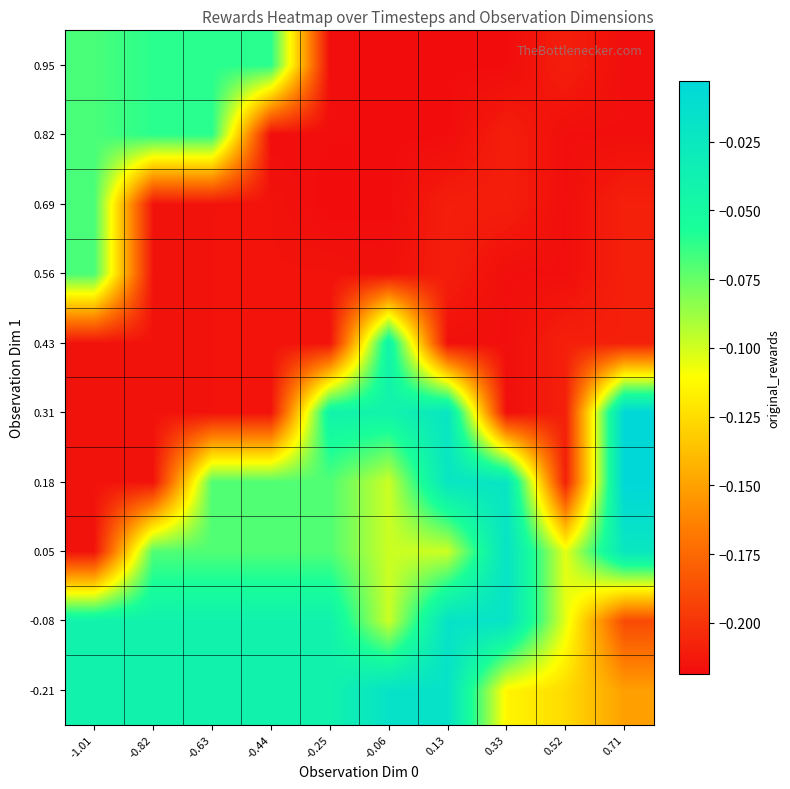

Which label corresponds to the largest value in the chart?

0.71